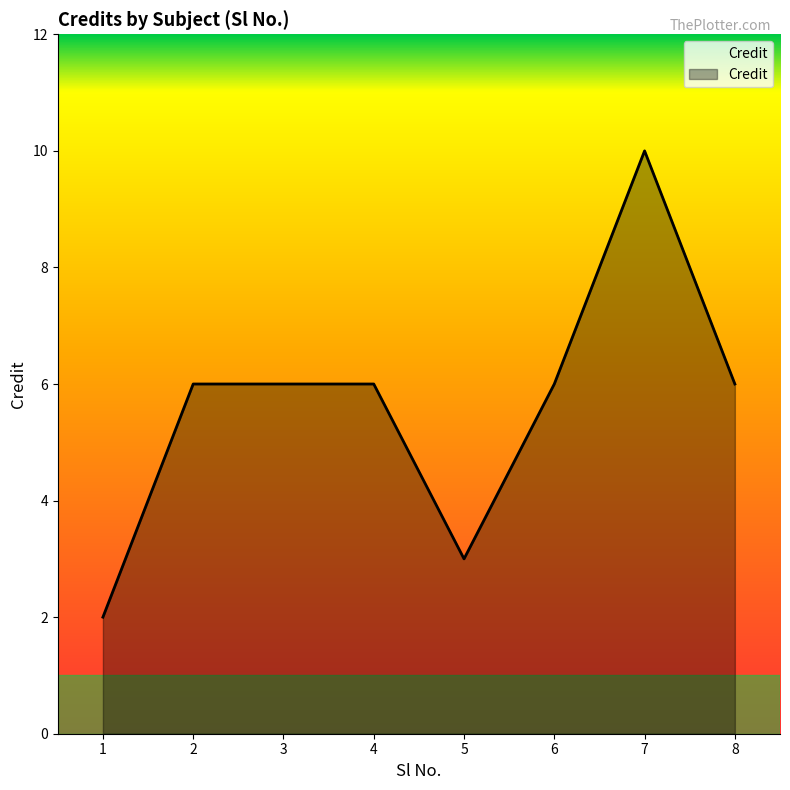

Which category has the lowest value across all series?

1